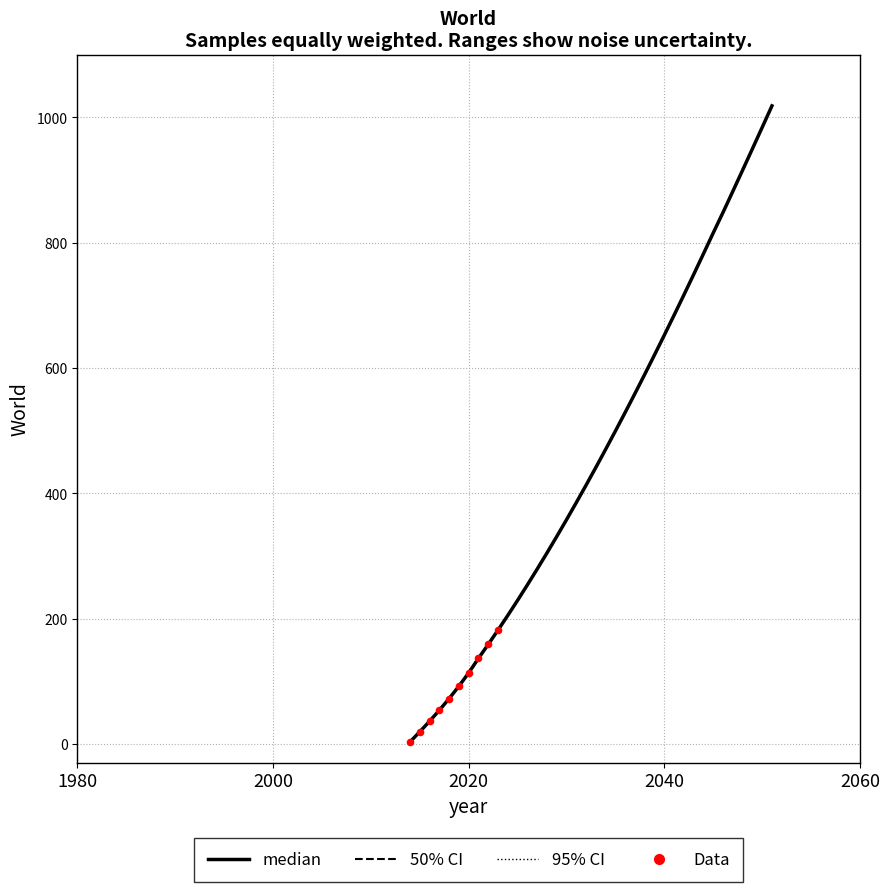

What is the maximum value shown in the chart?

1018.2